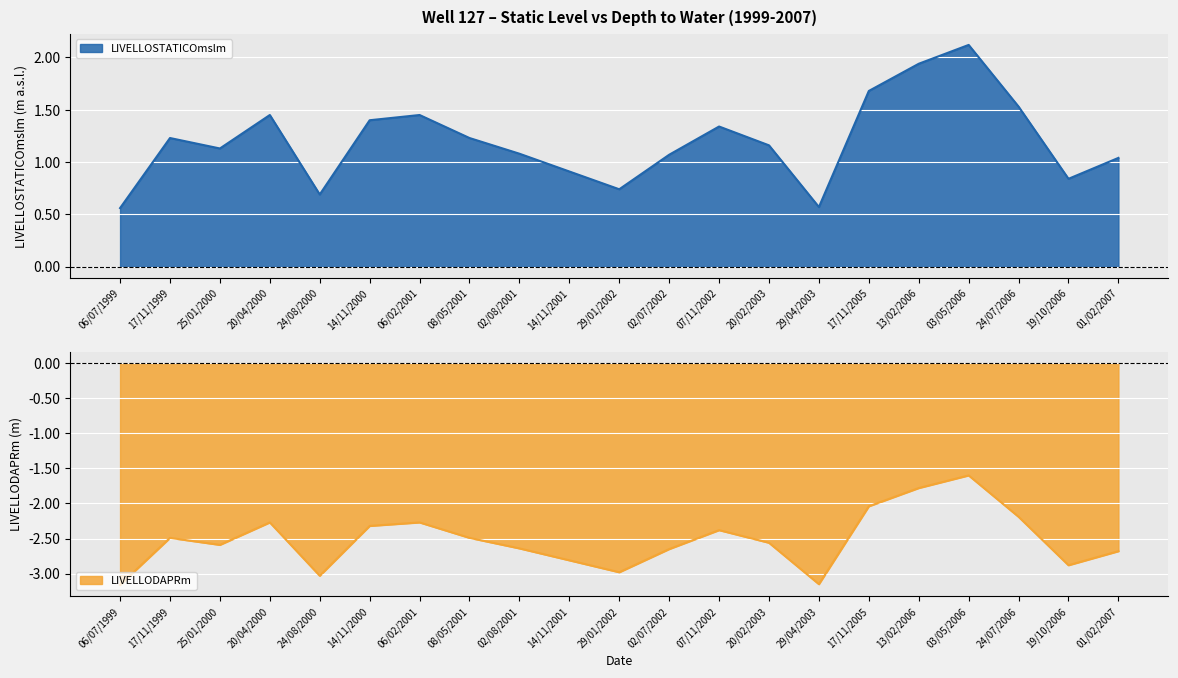

At how many categories does at least one series exceed 0?

21